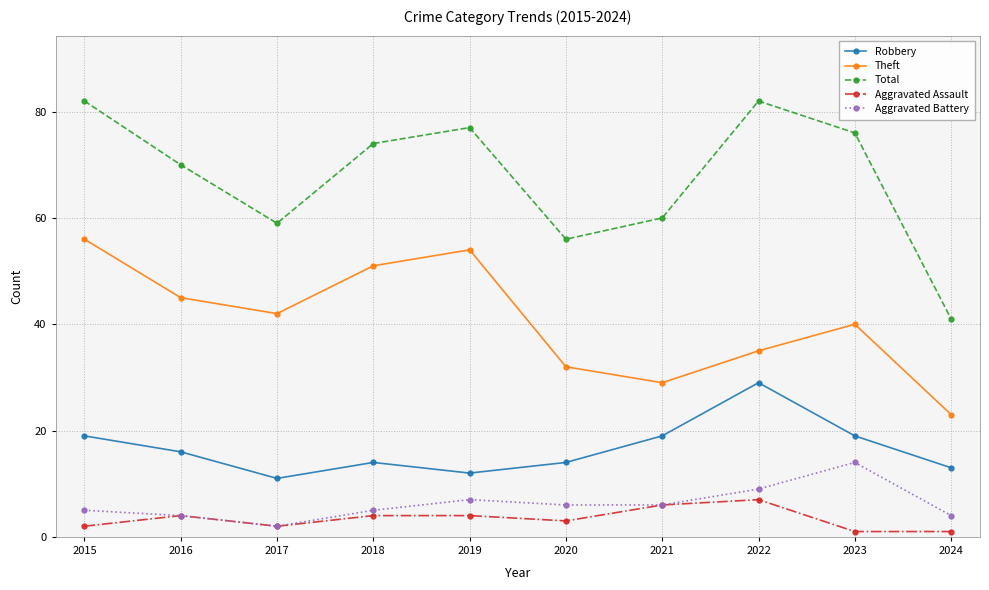

What is the difference between the maximum and second lowest values in the Total series?

26